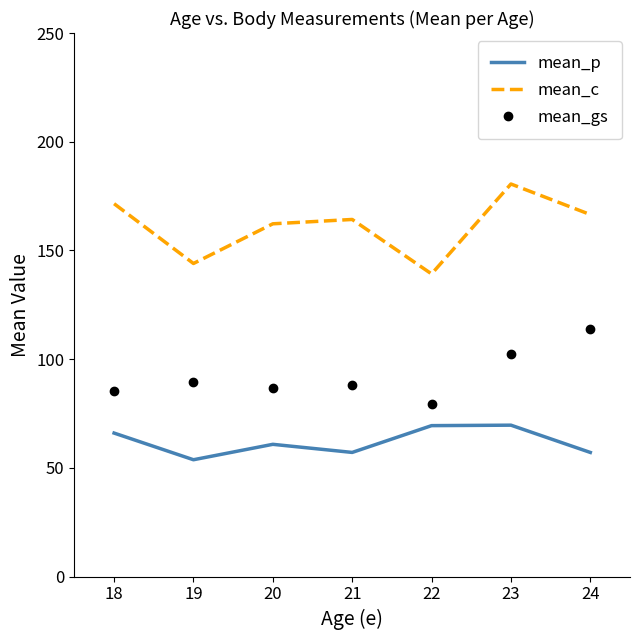

What is the spread (max minus min) of values at 19?

90.3